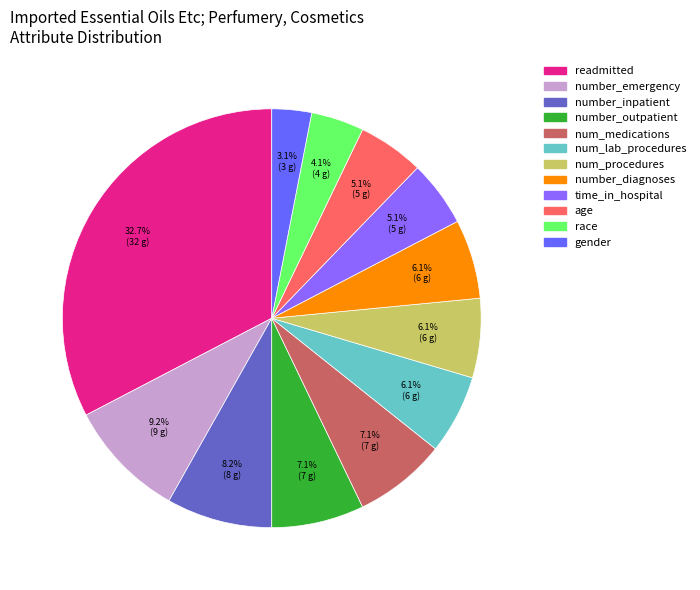

To the nearest percent, what is the difference between the largest and smallest slice percentages?

30%